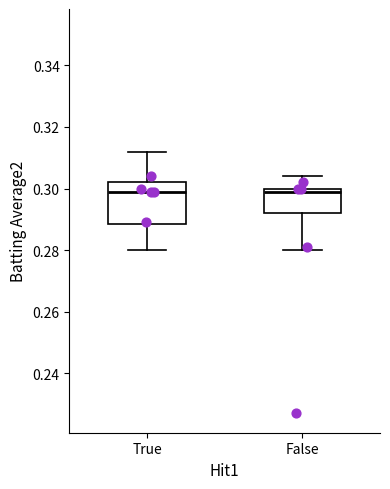

Reading left to right, transcribe this box plot: for each box, give where its median line is, the range the box spans, and where its two whiskers end, as read against the y-axis. The values are not printed on the chart, so give them approximately, as read against the axis.

True: median 0.300, box 0.288 to 0.302, whiskers 0.280 to 0.312
False: median 0.300 (just below the box's upper edge), box 0.292 to 0.300, whiskers 0.280 to 0.304